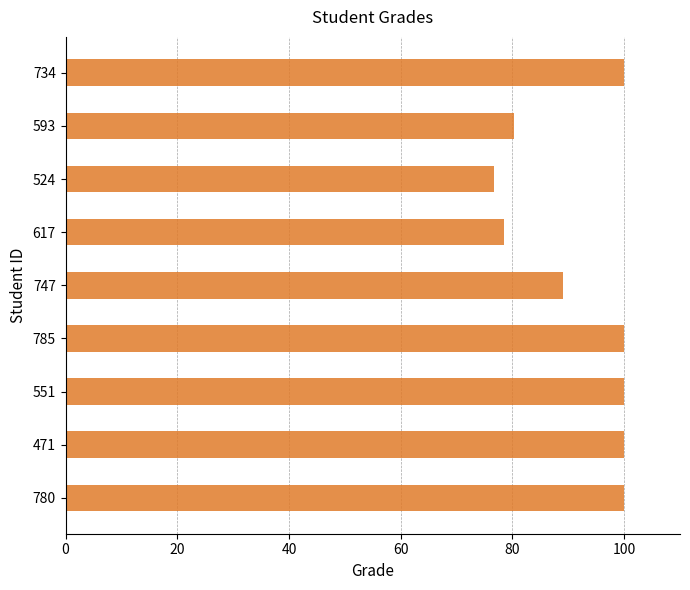

The chart shows a value of 114.0 at 524. True or false?

False